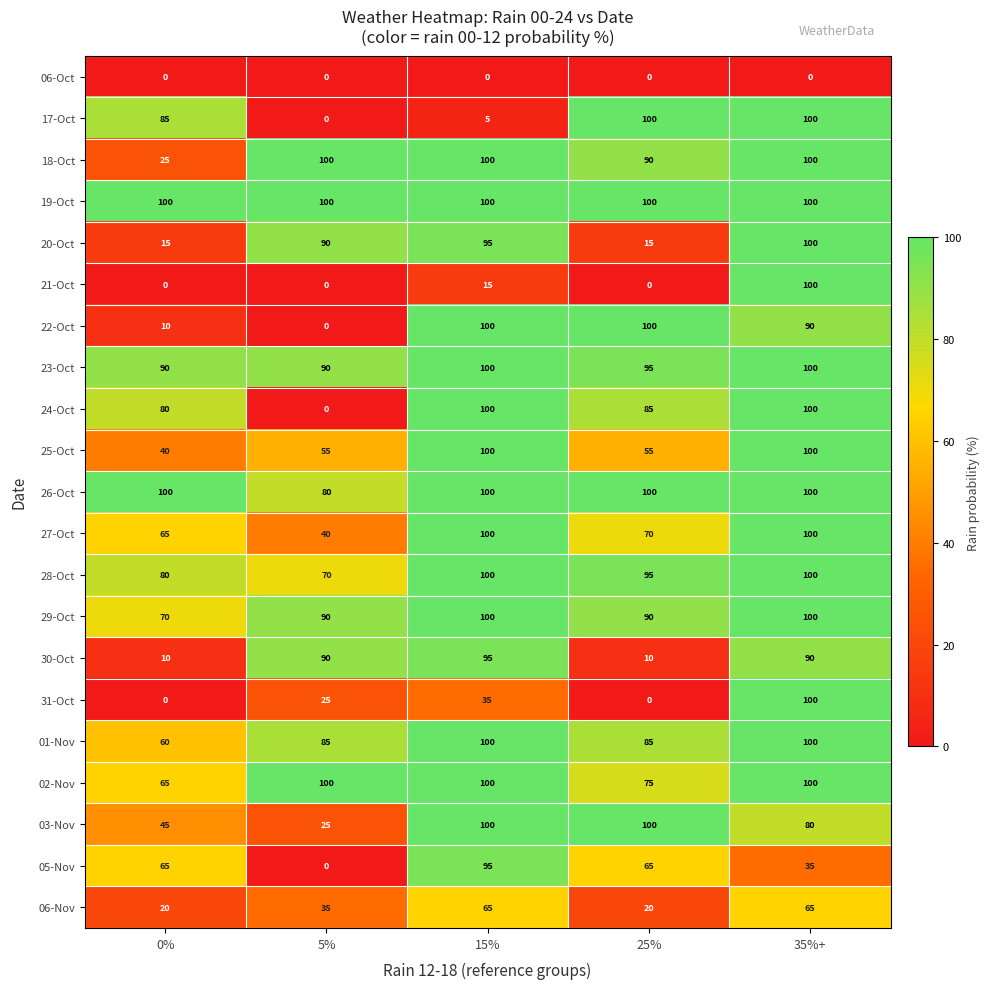

At which label is 18-Oct closest to 62?

25%